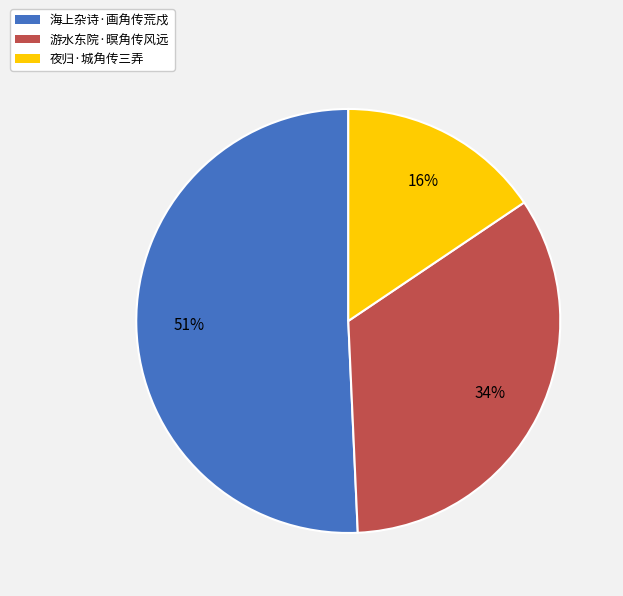

Which slice represents more than half of the pie?

海上杂诗·画角传荒戍